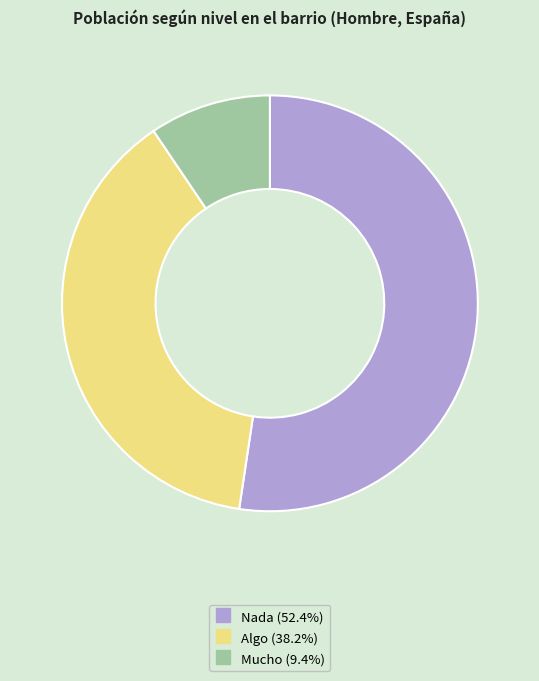

What is the ratio of the value at Nada to the value at Algo?

1.4